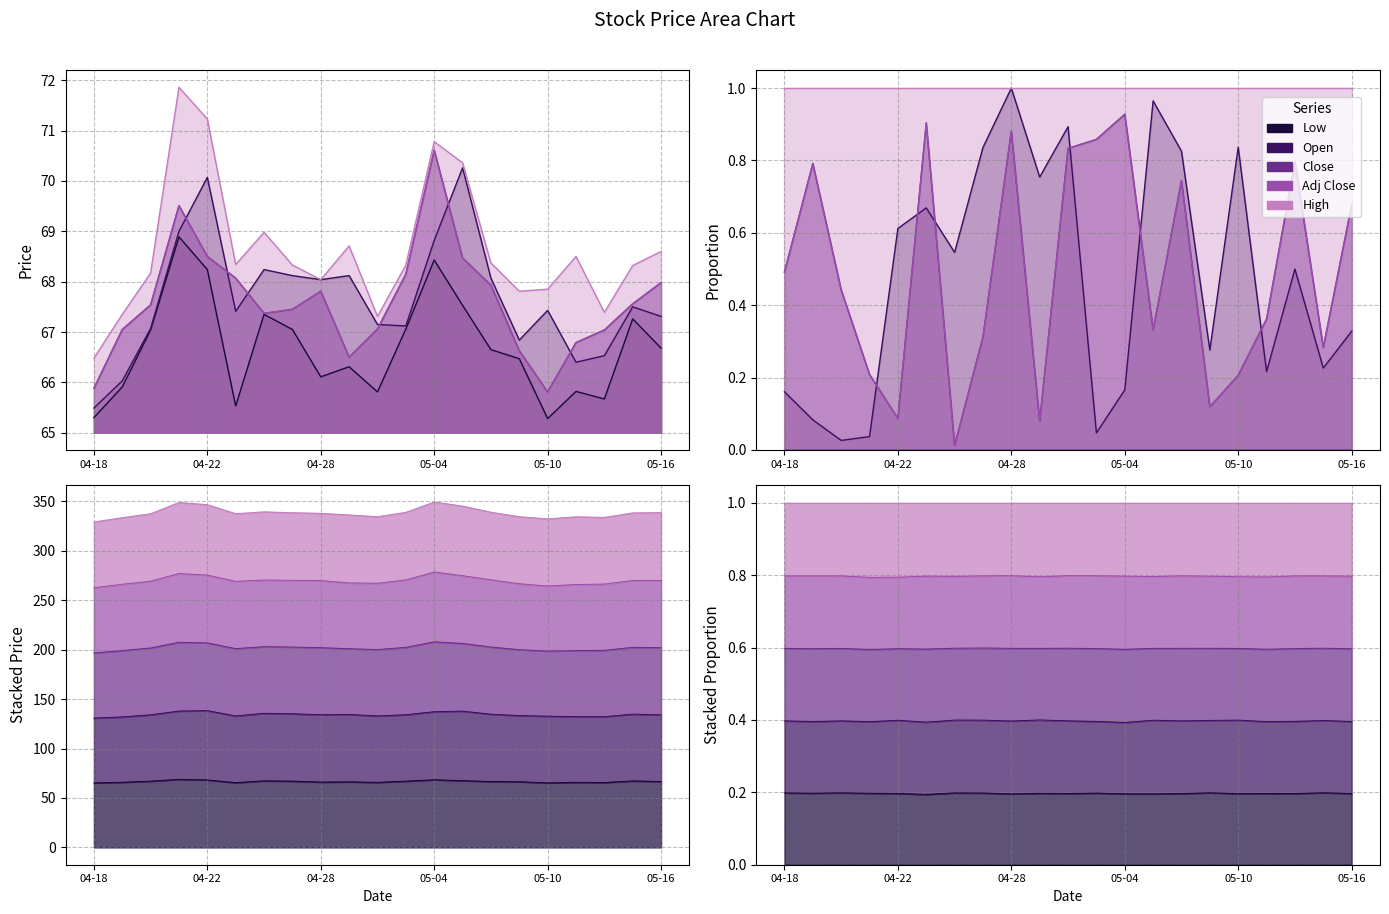

Rank the series by their maximum value, from lowest to highest.

Low, Open, Close, Adj Close, High